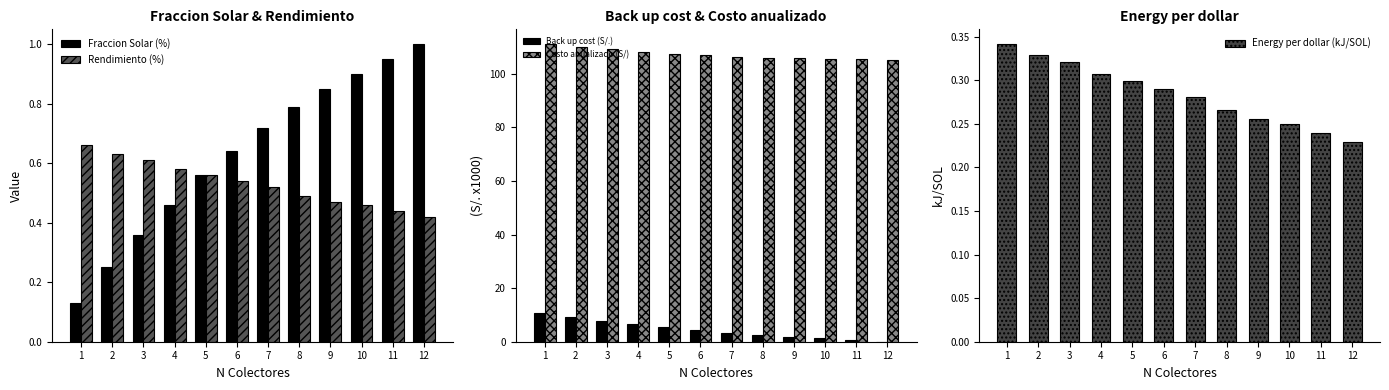

List the labels in order of Costo anualizado (S/) value, smallest first.

12, 11, 10, 9, 8, 7, 6, 5, 4, 3, 2, 1